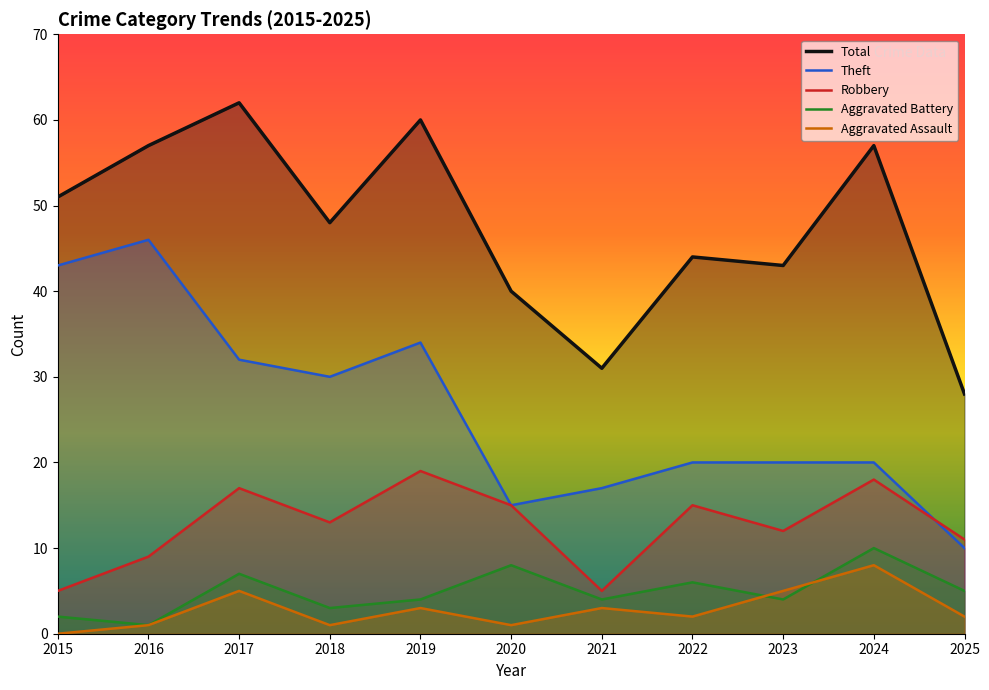

How many values in the Theft series exceed 20?

5